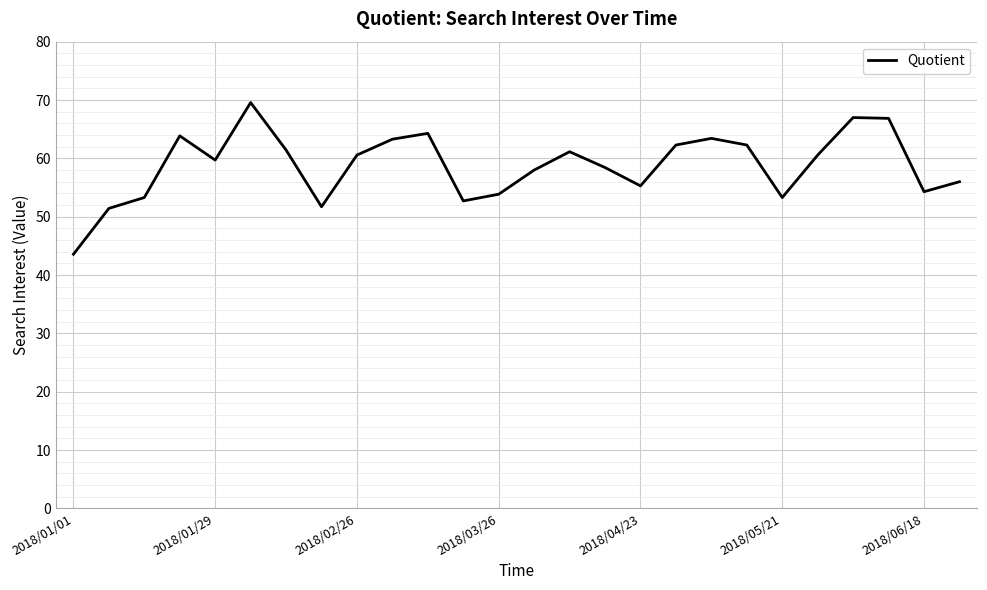

What is the difference between the maximum and minimum values?

26.0